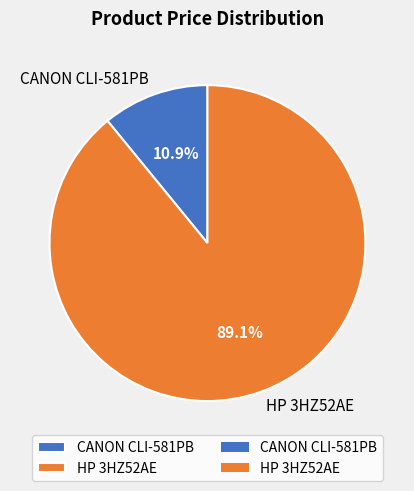

What is the ratio of the value at CANON CLI-581PB to the value at HP 3HZ52AE?

0.1